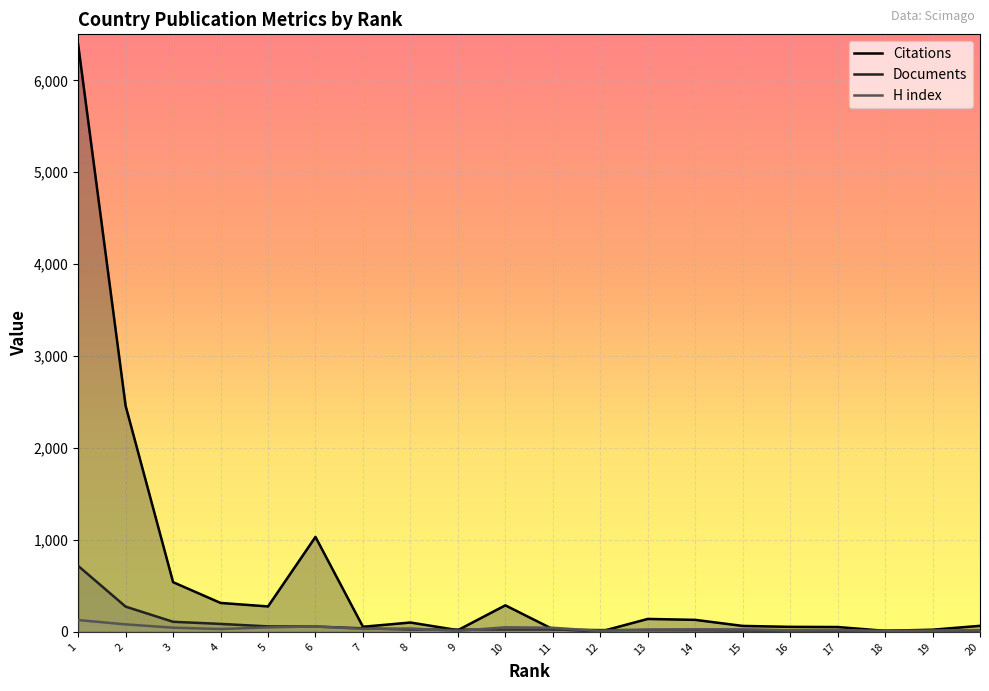

What is the sum of the H index values at 16 and 6?

78